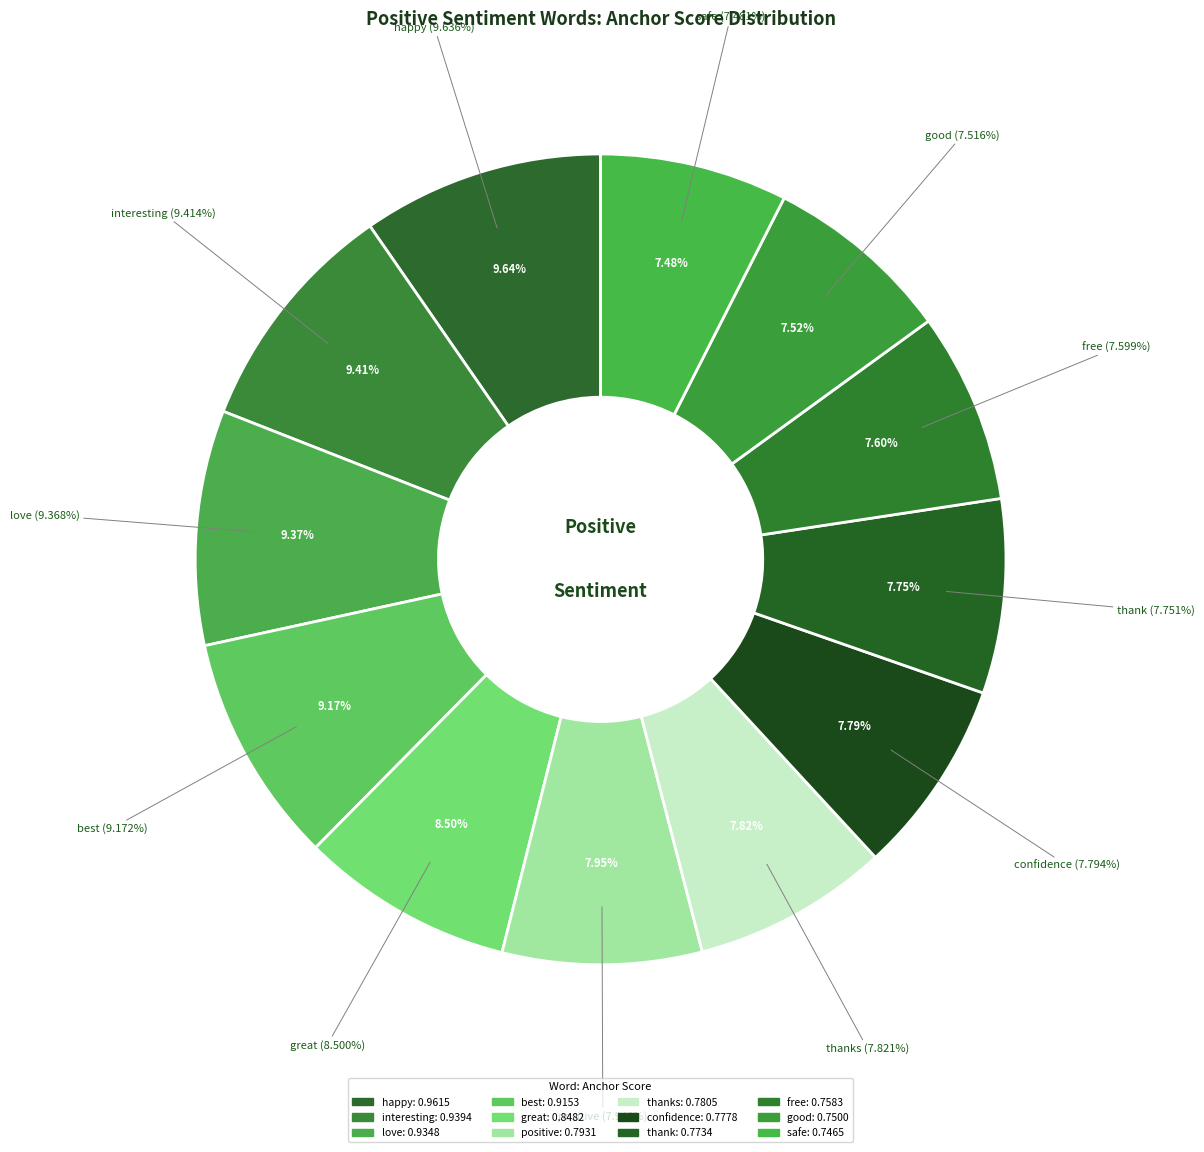

Which slice is the smallest?

safe